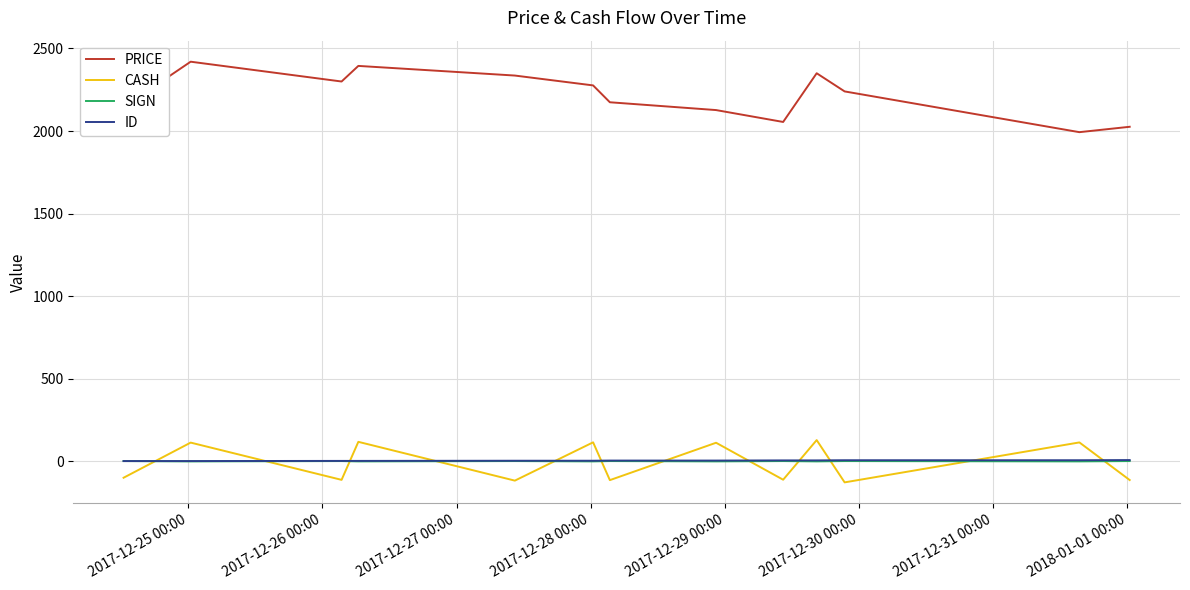

What is the maximum value for CASH?

128.0